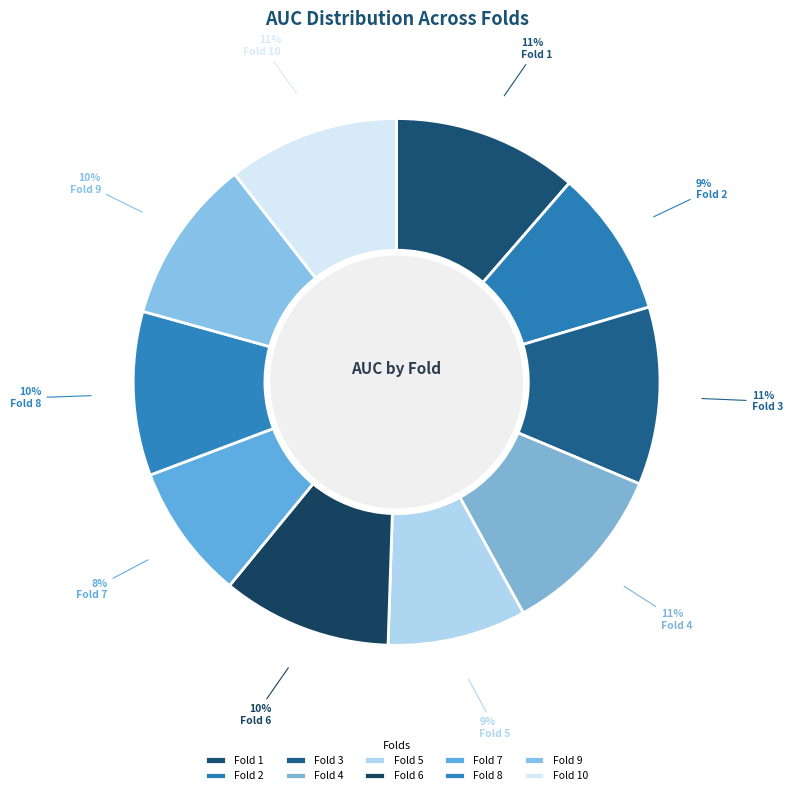

How many slices are in this pie chart?

10